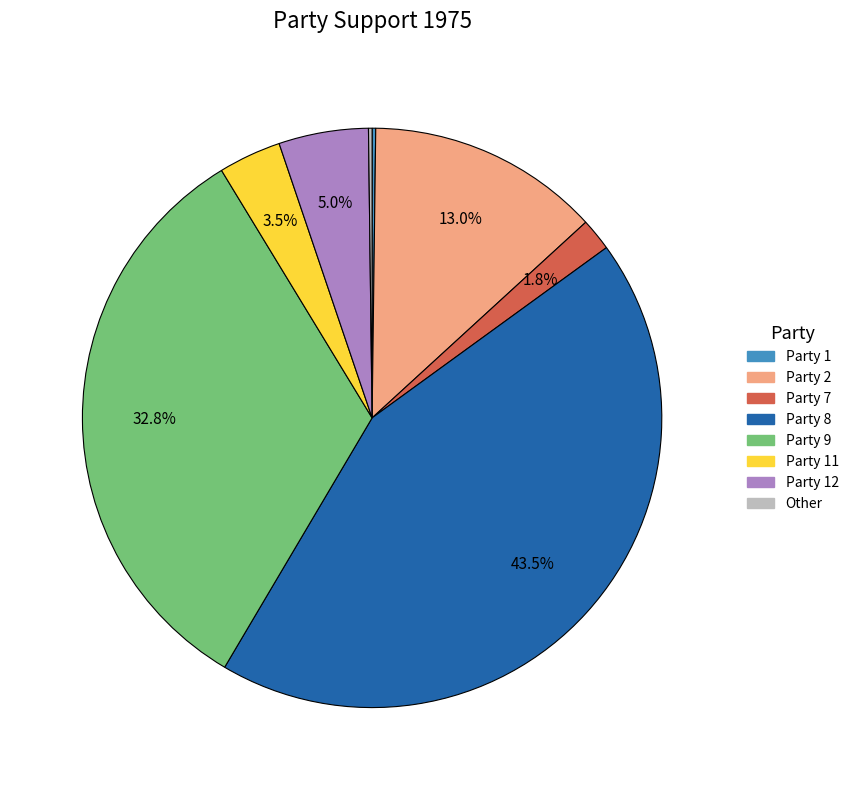

Does any single category account for the majority?

No